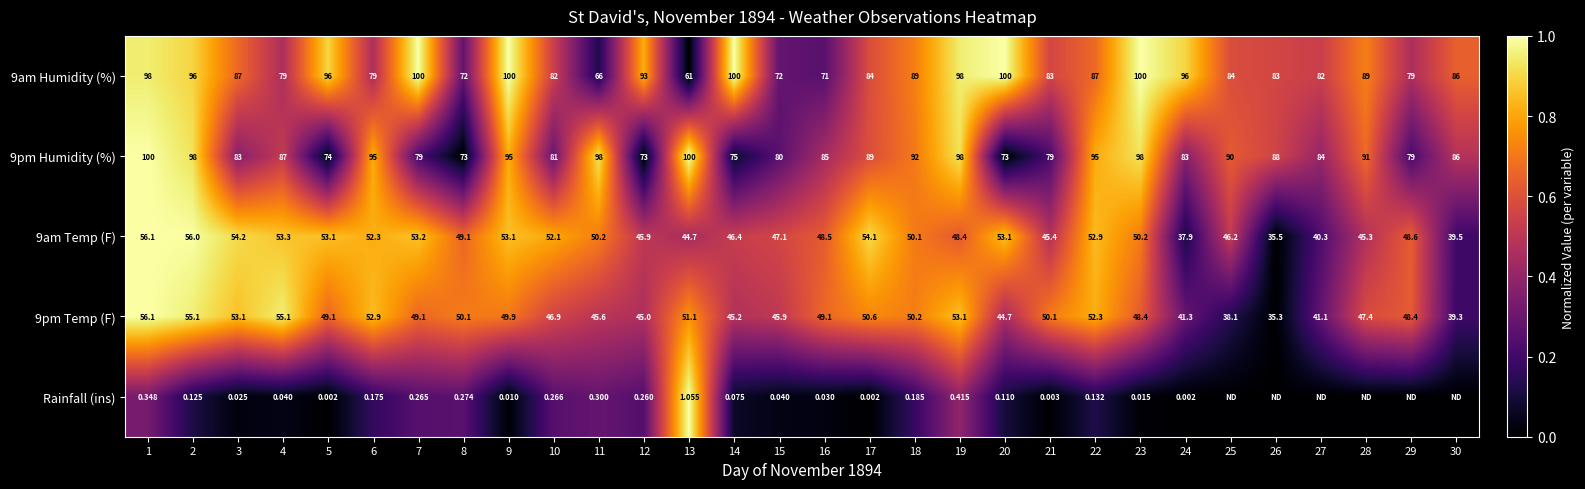

Is the value of 9am Humidity (%) at 18 greater than the value of 9pm Humidity (%) at 7?

Yes